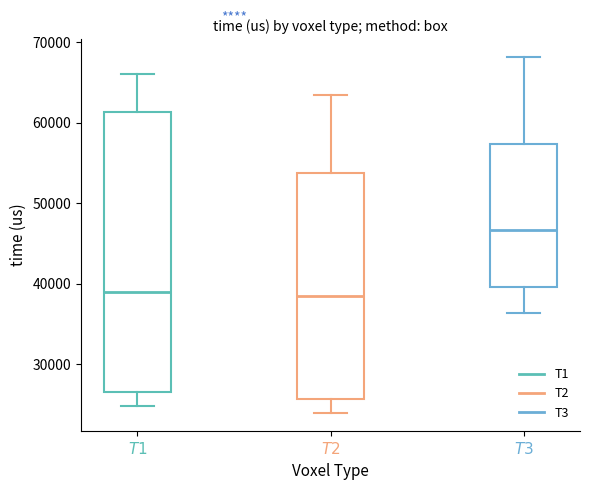

Where does the median line of the box for $T3$ sit on the y-axis? The values are not printed on the chart, so give them approximately, as read against the axis.

47000